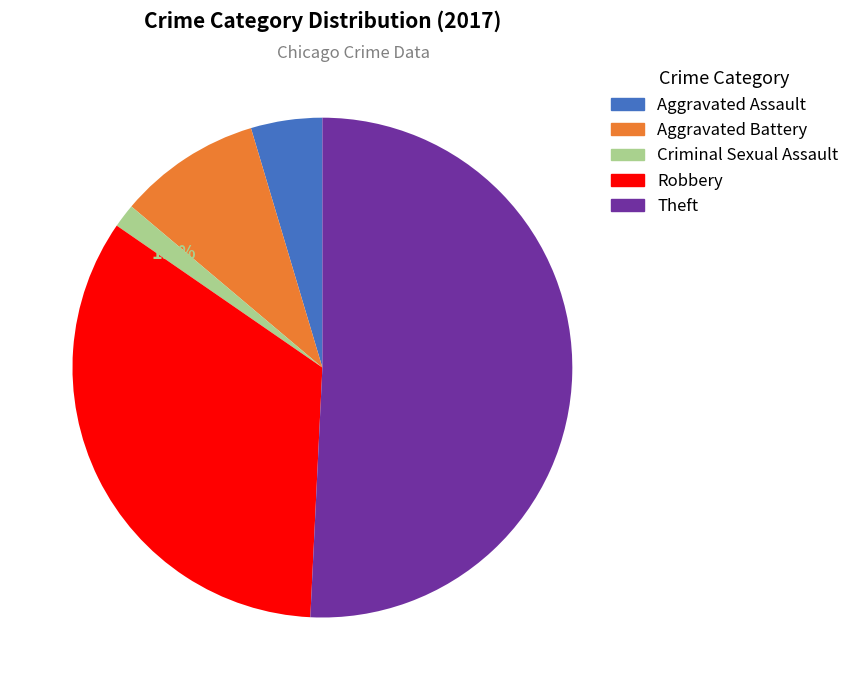

Does any single category account for the majority?

Yes